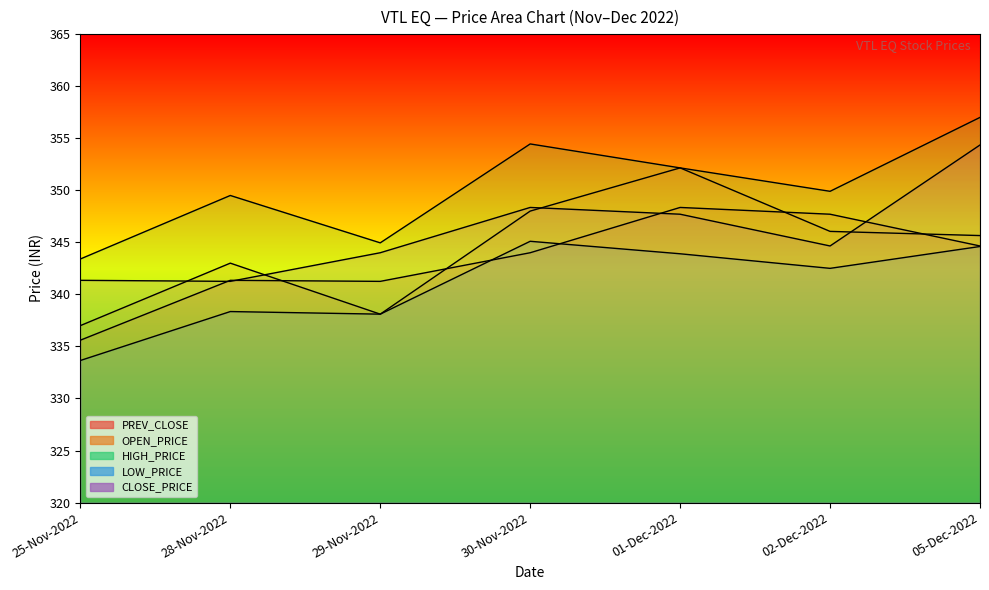

Reading left to right, list all the values displayed in this chart.

PREV_CLOSE: 335.6	341.4	341.2	344.0	348.4	347.7	344.6
OPEN_PRICE: 337.0	343.0	338.1	348.0	352.1	346.1	345.6
HIGH_PRICE: 343.4	349.5	344.9	354.4	352.1	349.9	357.0
LOW_PRICE: 333.6	338.4	338.1	345.1	343.9	342.5	344.6
CLOSE_PRICE: 341.4	341.2	344.0	348.4	347.7	344.6	354.4